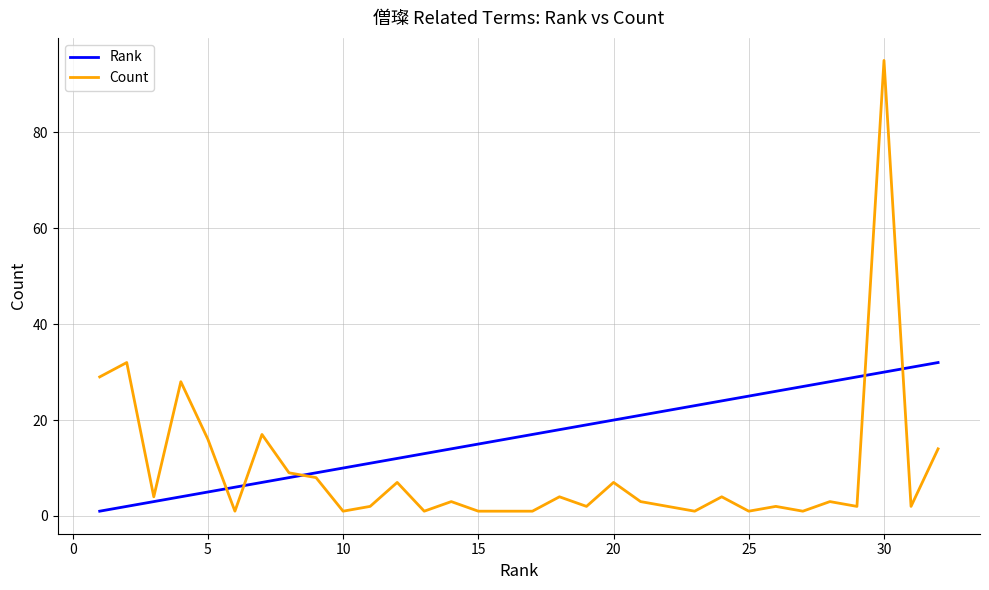

How many times do Count and Rank cross each other?

5